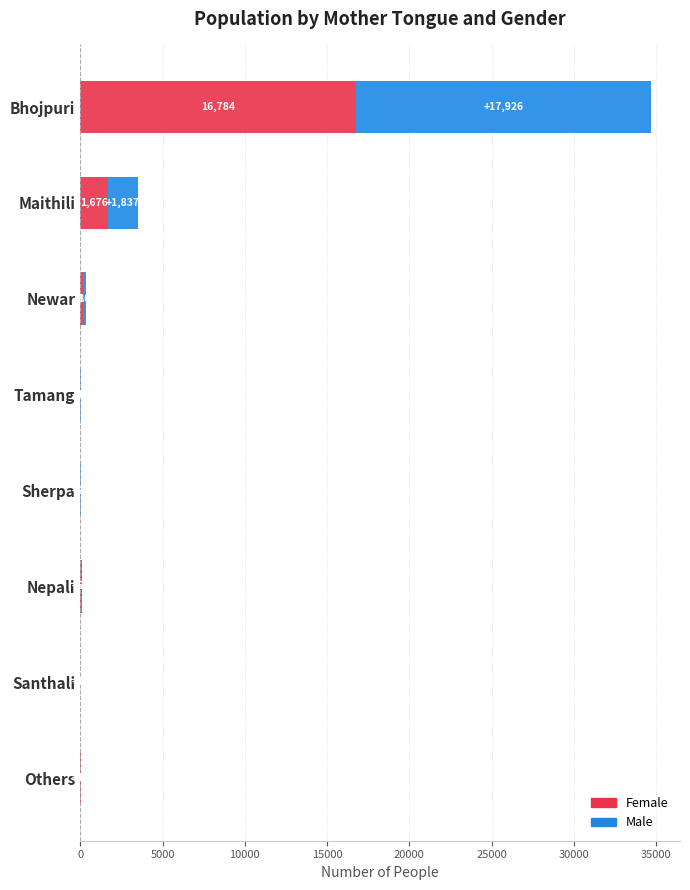

True or false: Female has a value of 41 at Nepali.

True